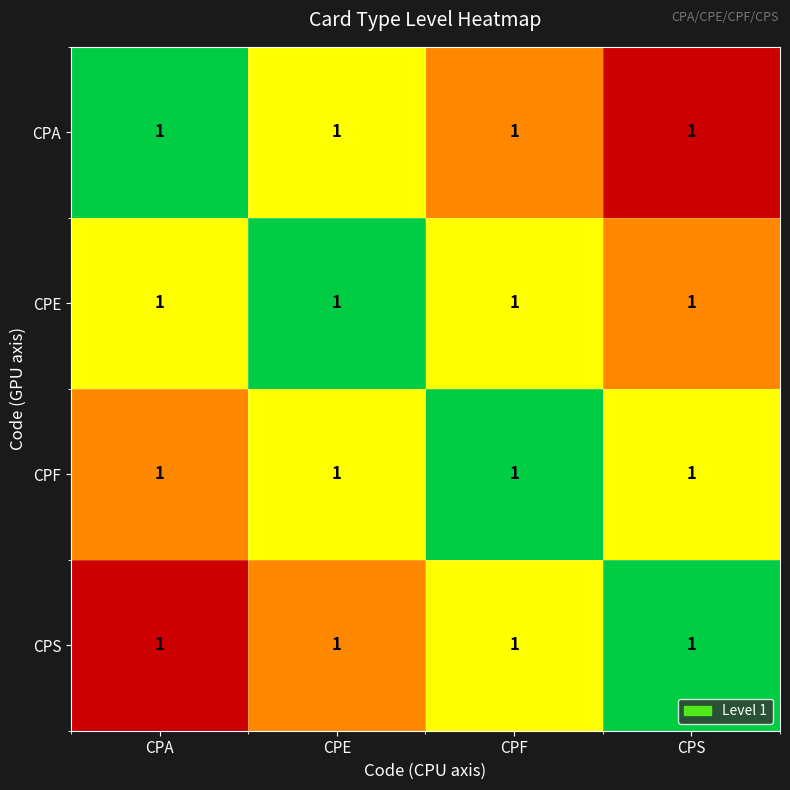

At which label does CPA reach its peak?

CPA